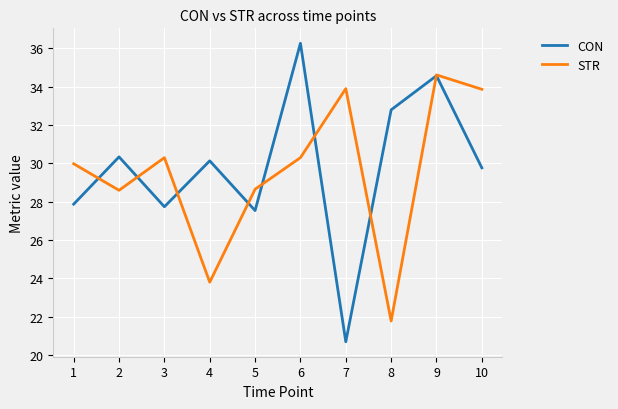

At how many categories does at least one series exceed 26?

10